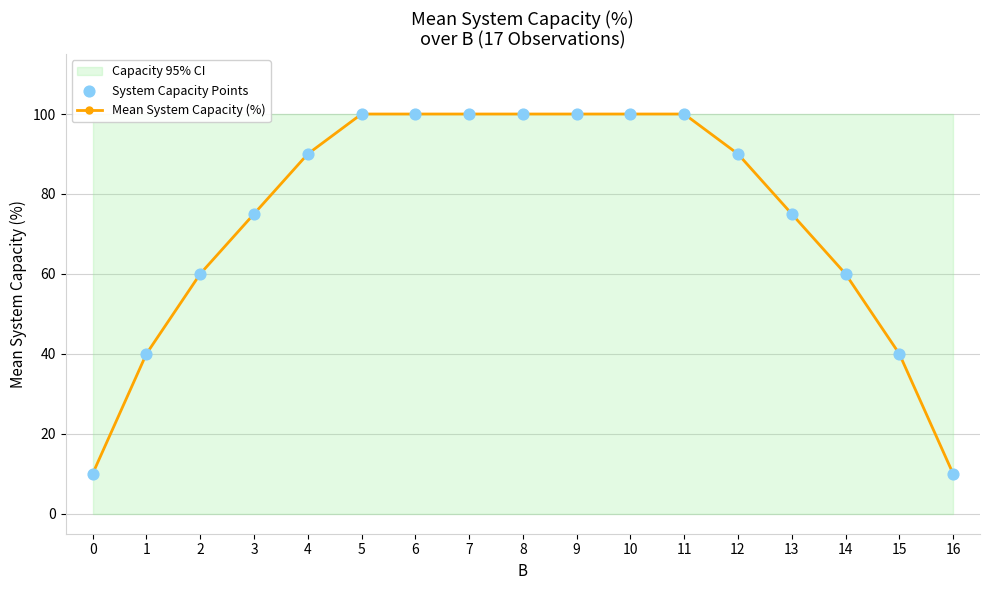

Which series contains the highest Y value?

Mean System Capacity (%)